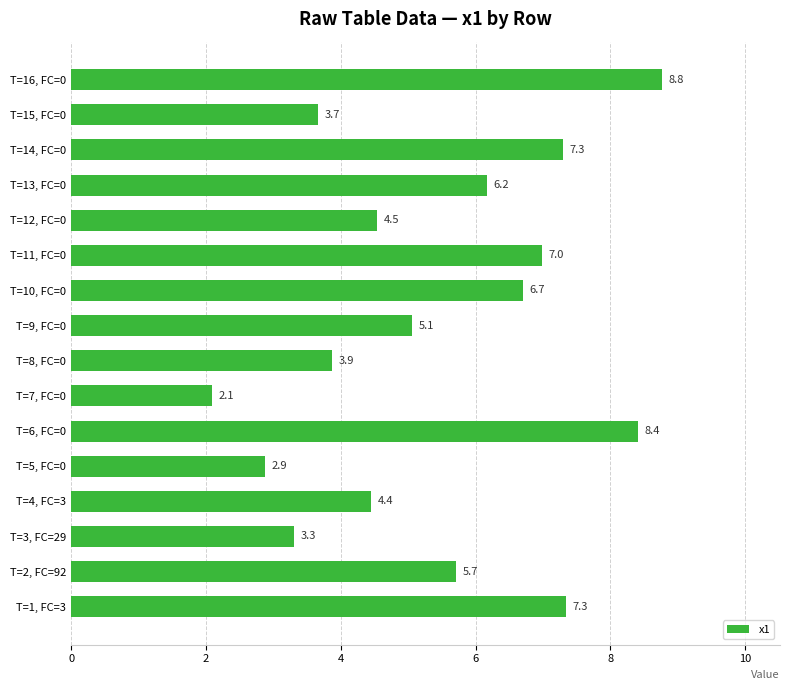

Is it true that the value at T=15, FC=0 is 2.6?

False